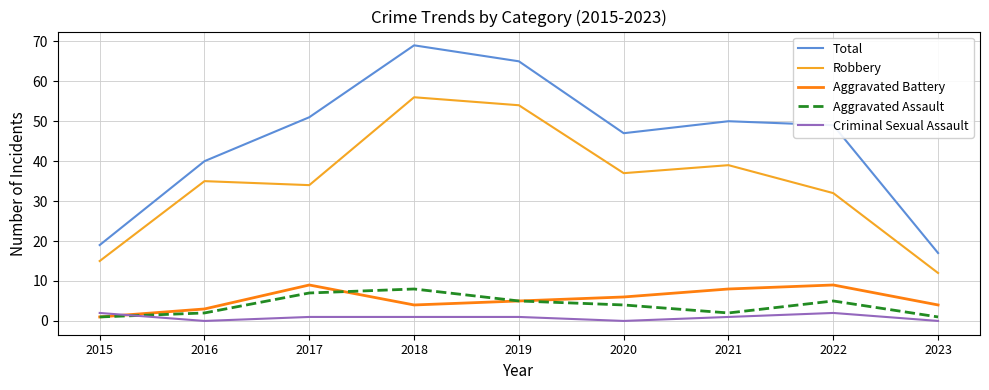

What is the difference between the second highest and minimum values in the Total series?

48